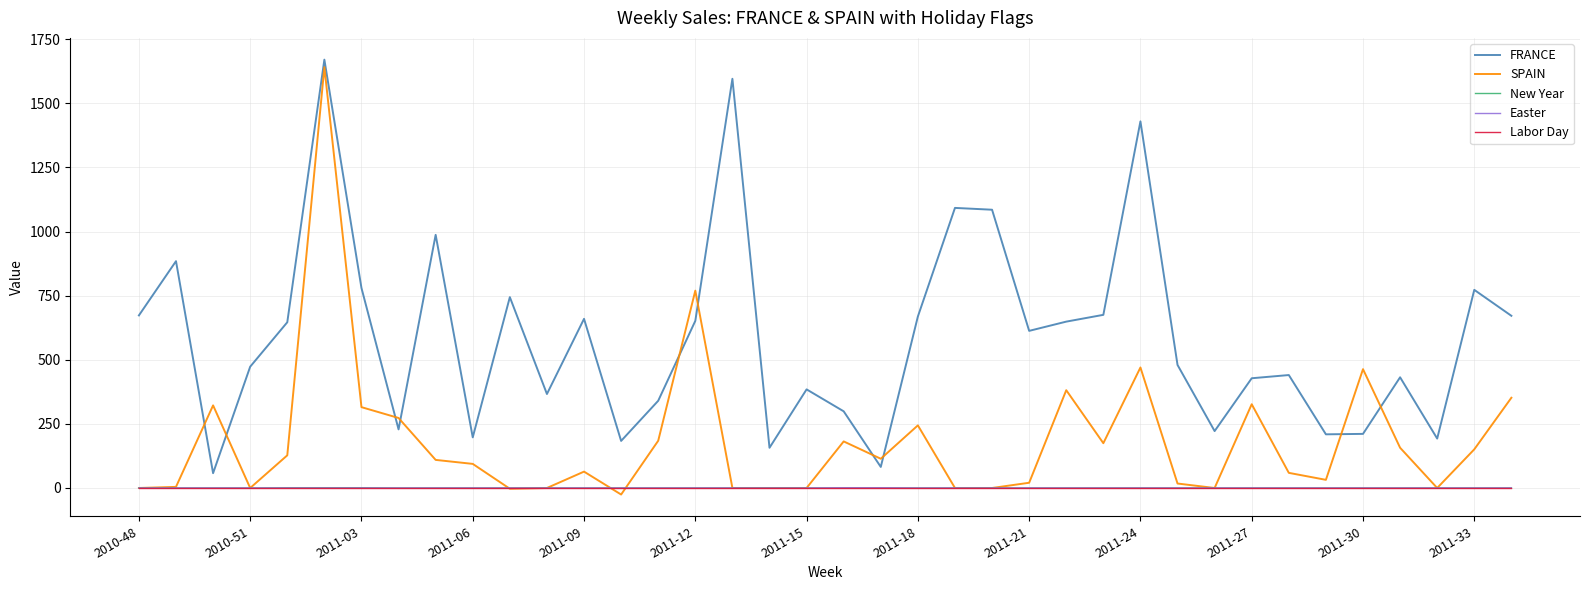

True or false: Easter and FRANCE intersect in this chart.

False